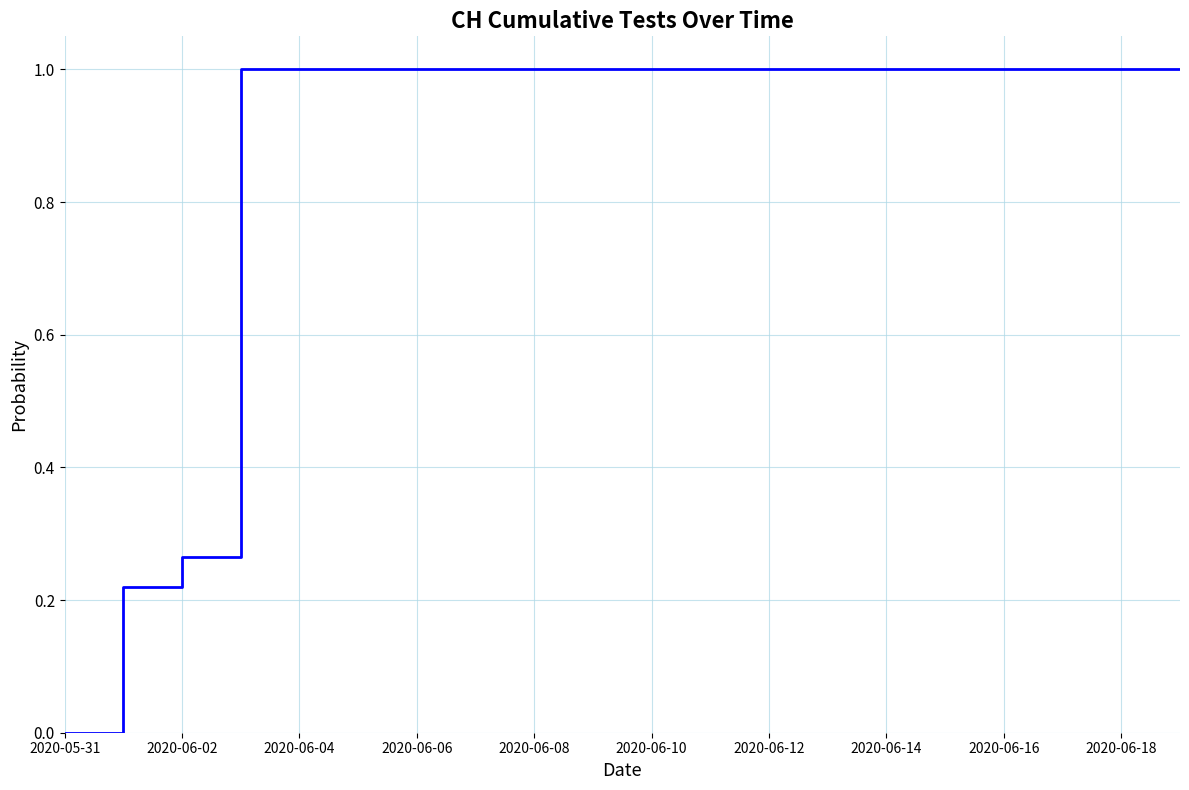

What is the maximum value shown in the chart?

1.0